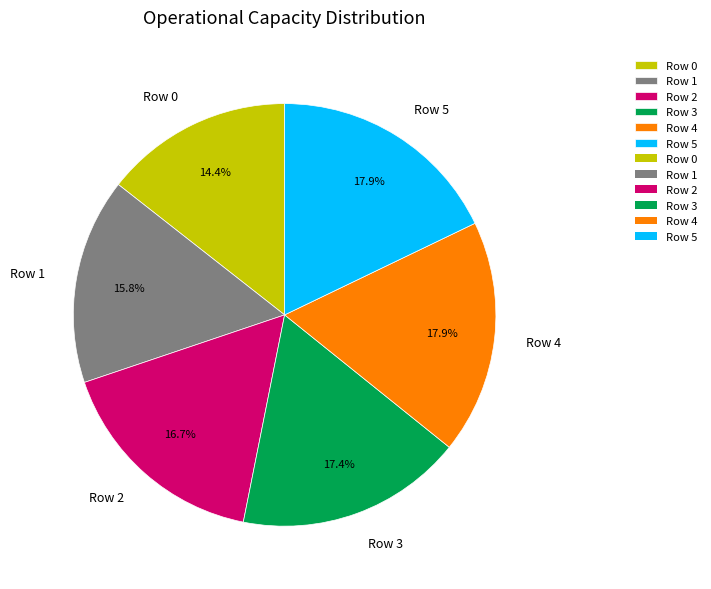

How much of the chart is everything except Row 3?

82.6%